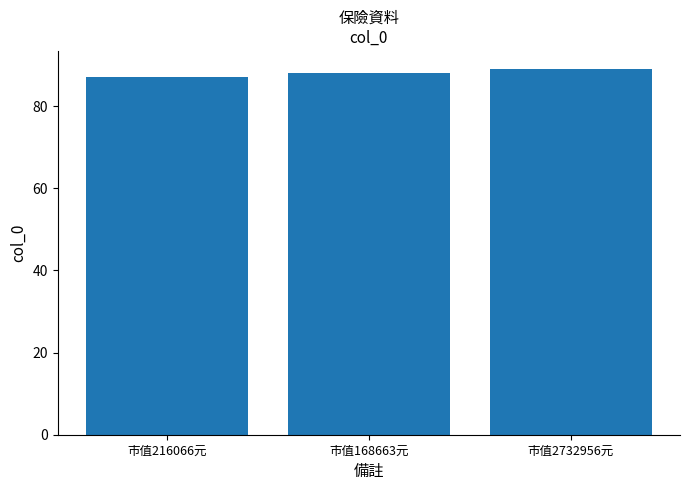

Reading right to left, what are all the values shown in this chart?

市值2732956元=89	市值168663元=88	市值216066元=87